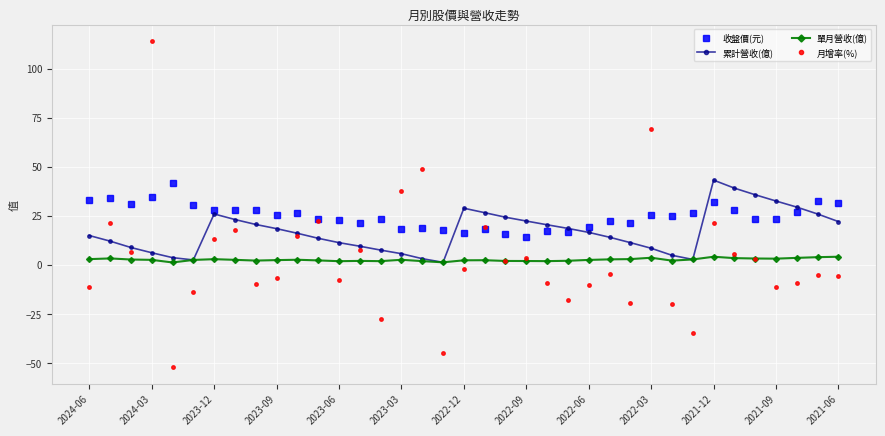

True or false: 收盤價(元) and 單月營收(億) intersect in this chart.

False